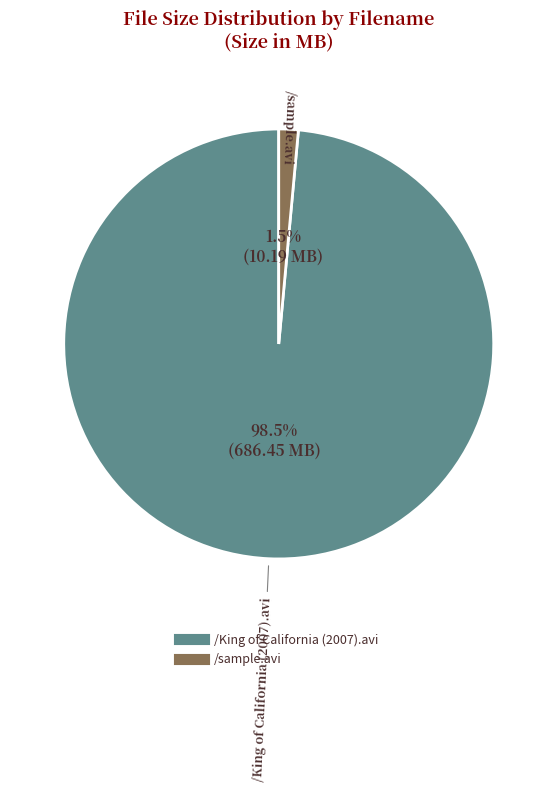

To the nearest percent, what is the combined percentage of /sample.avi and /King of California (2007).avi?

100%